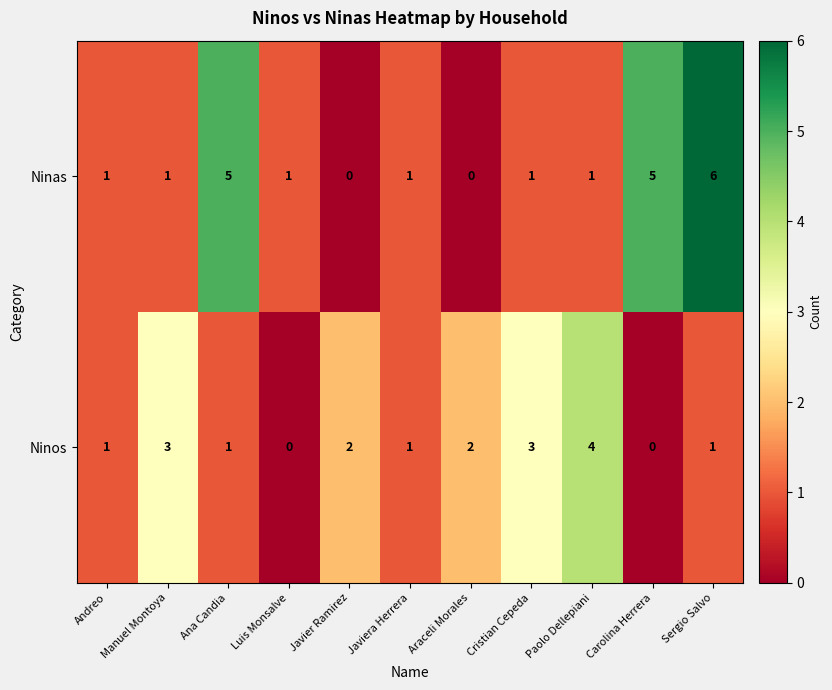

How many data points does each series have?

11